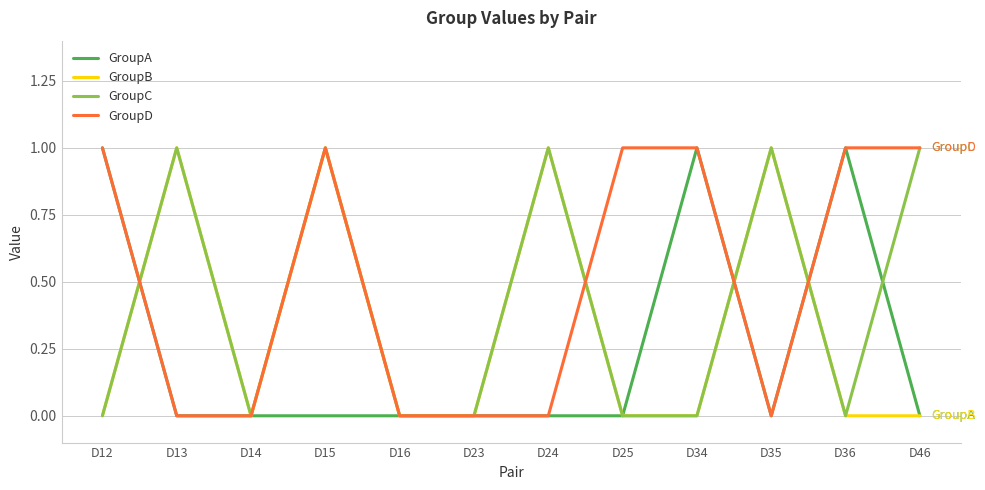

Where is the first local maximum for GroupC?

D13